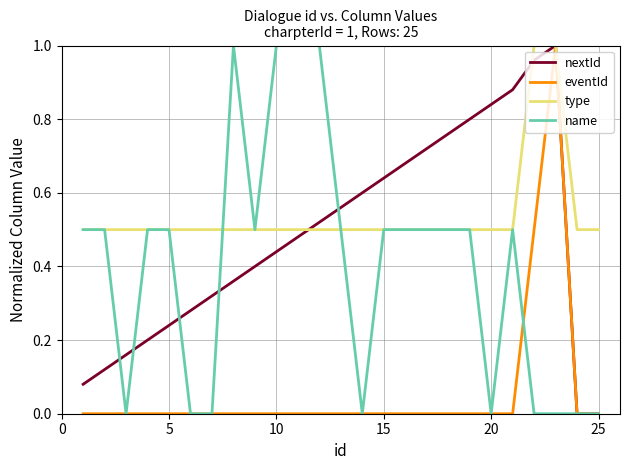

Which series has the largest total across all categories?

type